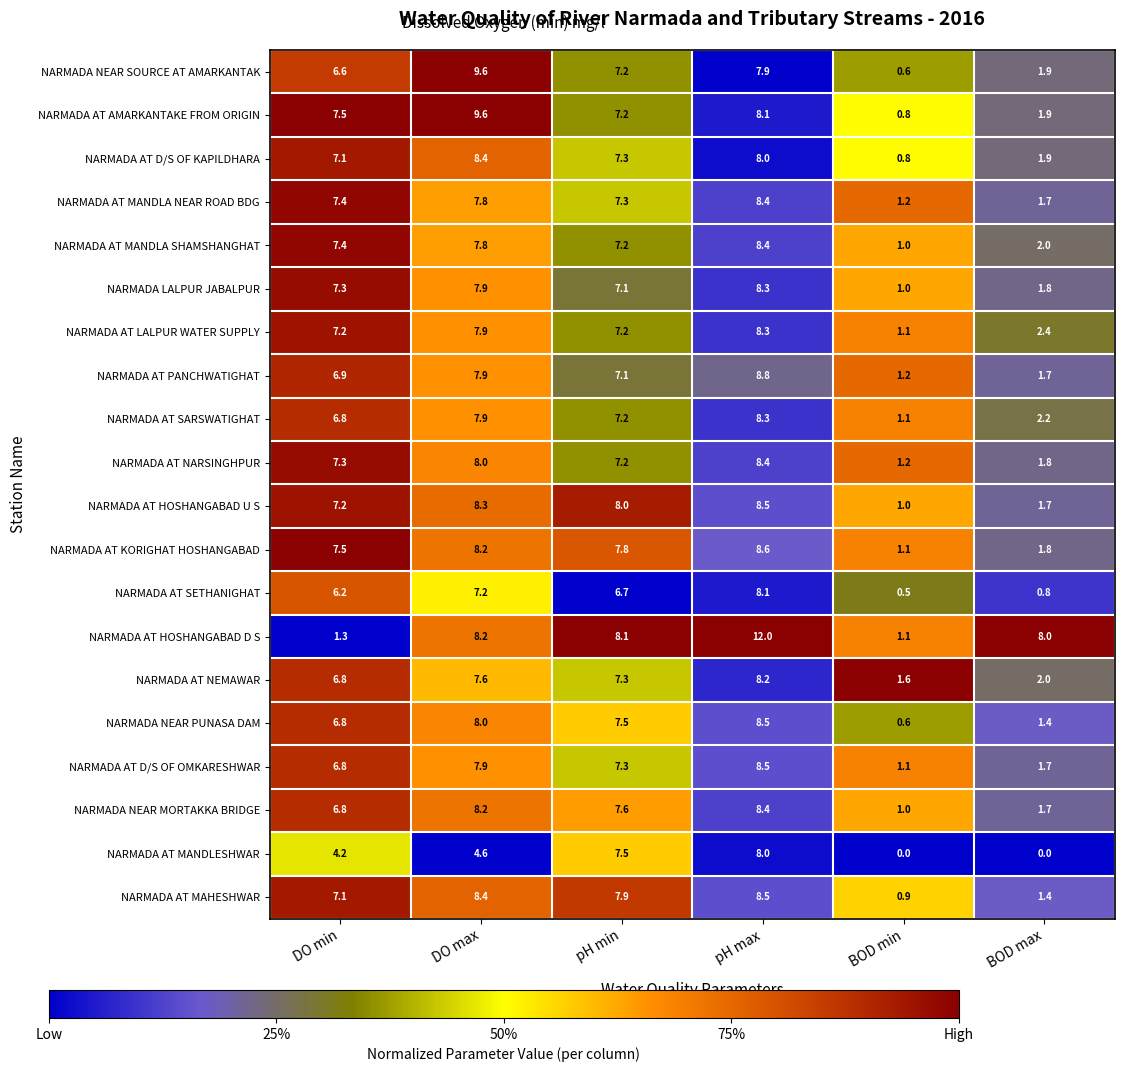

What is the maximum value shown in the chart?

12.0